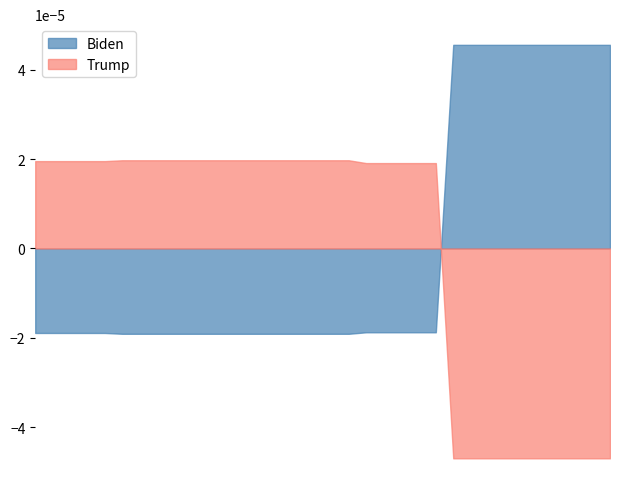

What are all the series names shown in the legend?

Biden, Trump